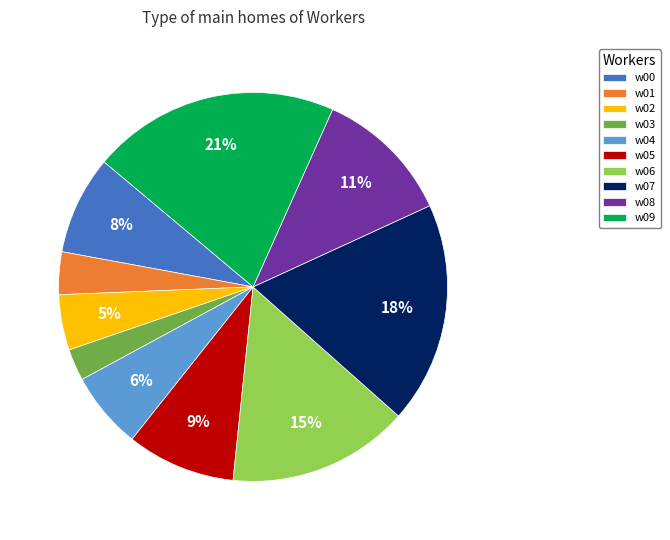

What is the largest slice in the pie chart?

w09